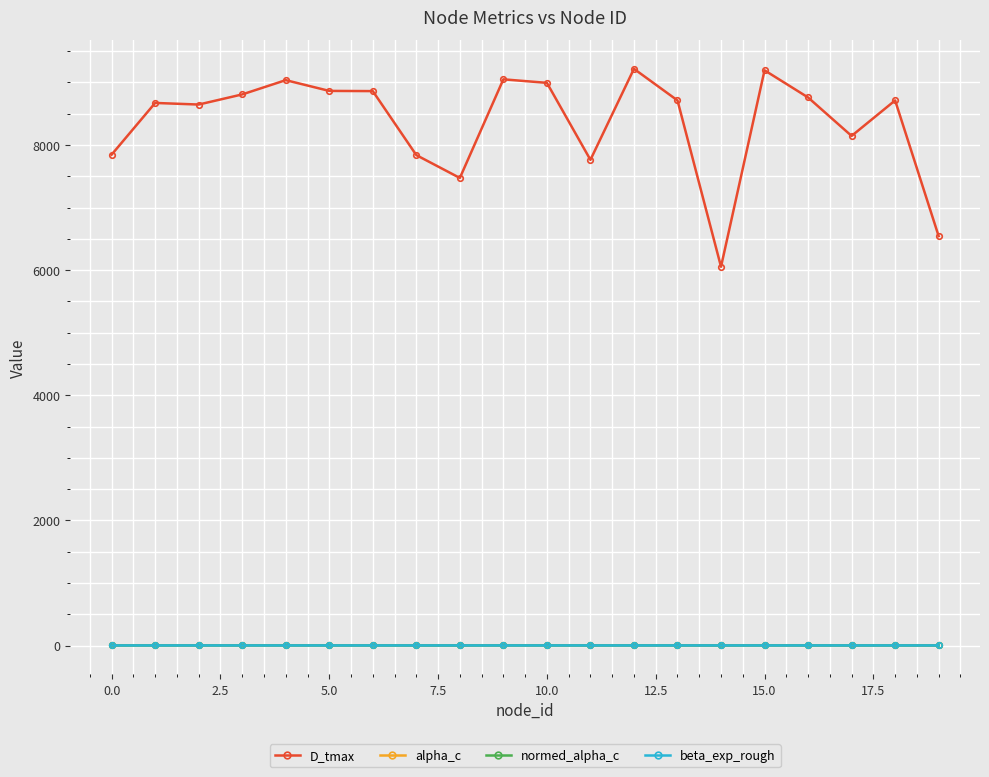

Which series has the widest spread of values?

D_tmax